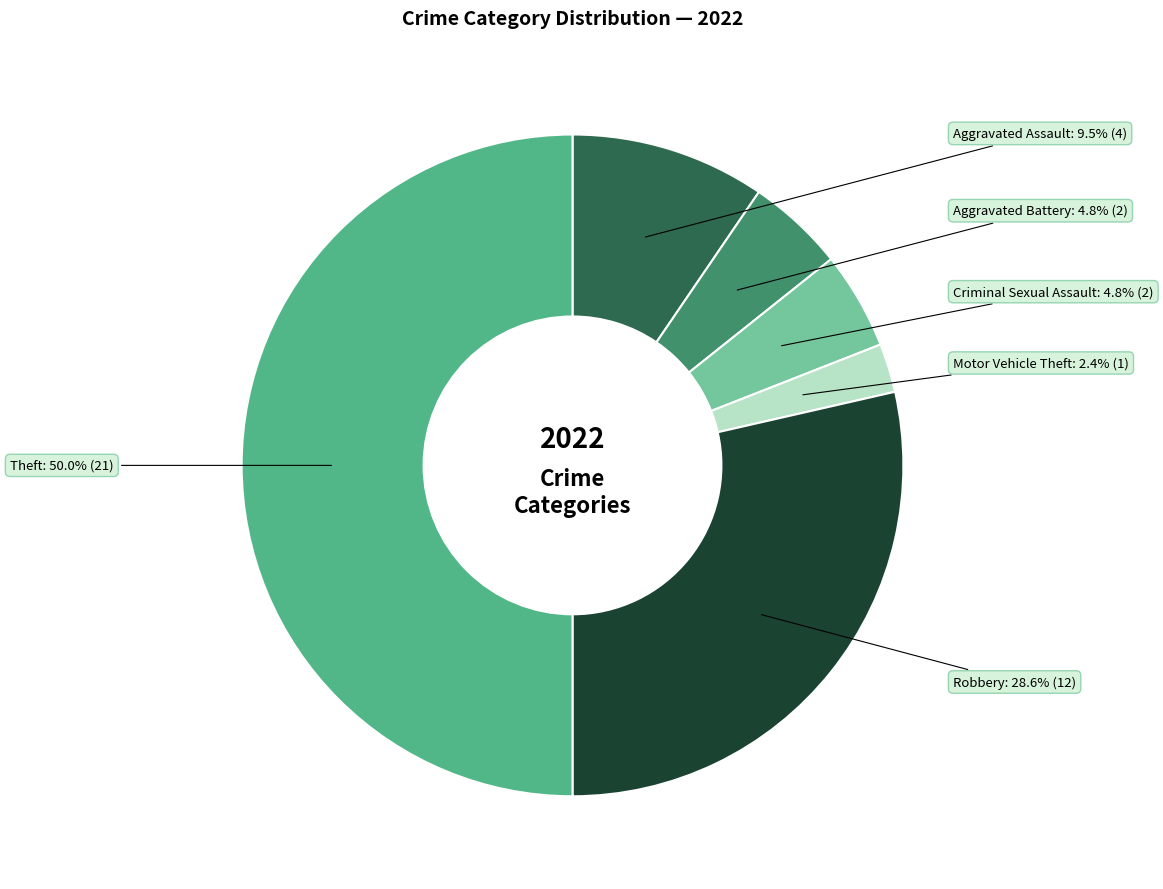

To the nearest percent, what portion does Criminal Sexual Assault represent?

5%